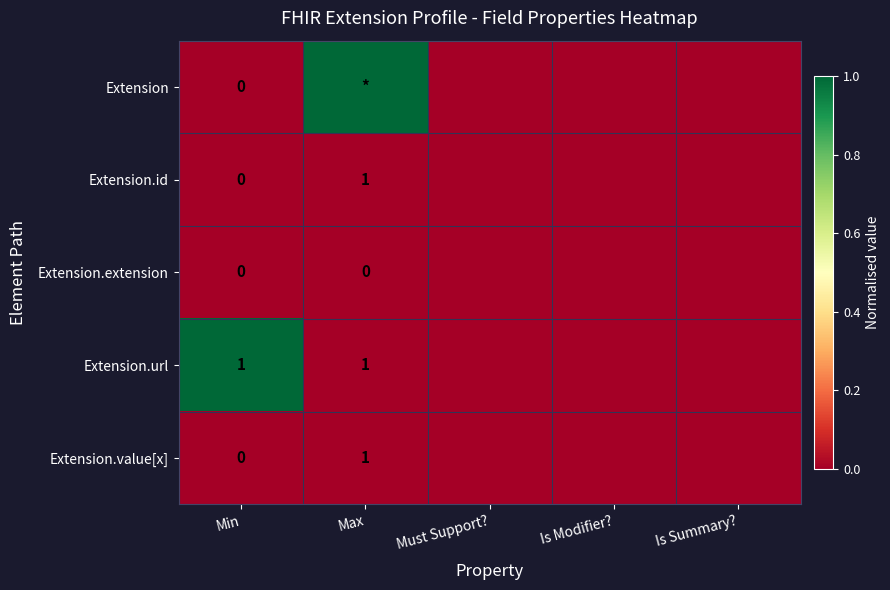

The value of Extension.url at Min is 1. True or false?

True